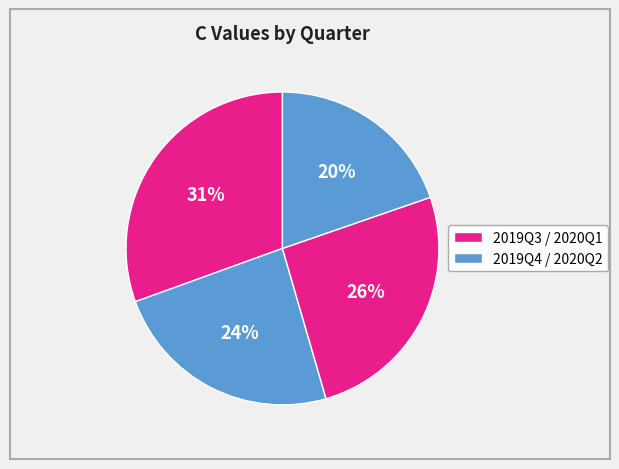

To the nearest percent, what is the average slice percentage?

25%